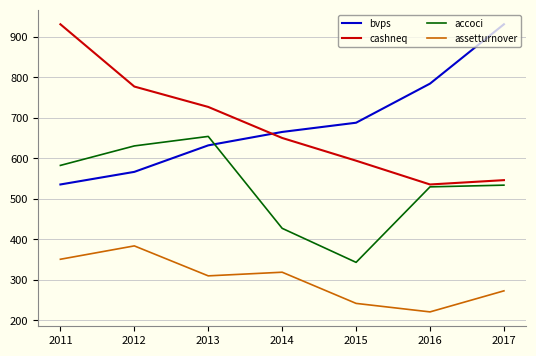

True or false: assetturnover and accoci intersect in this chart.

False